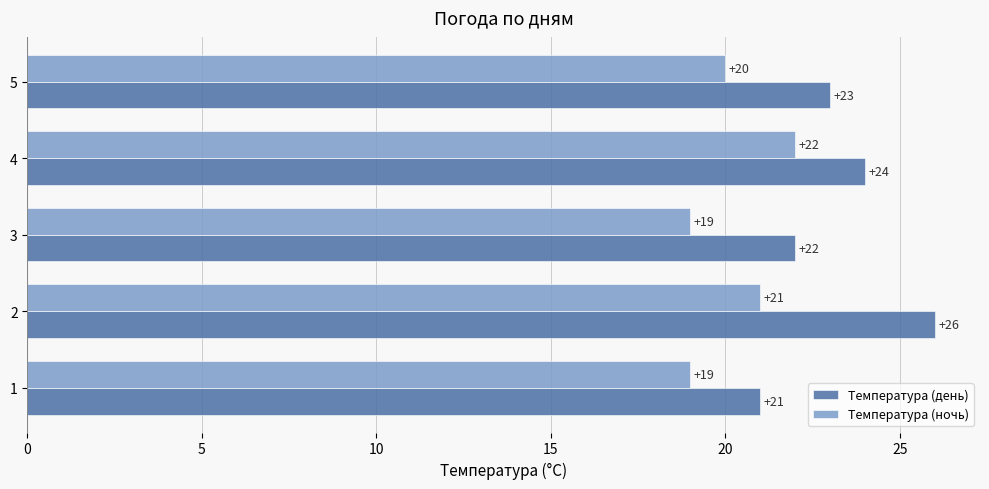

True or false: Температура (ночь) has a value of 21 at 2.

True